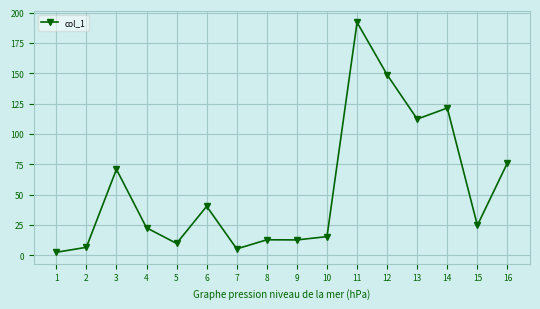

At which label does the data first exceed 24?

3